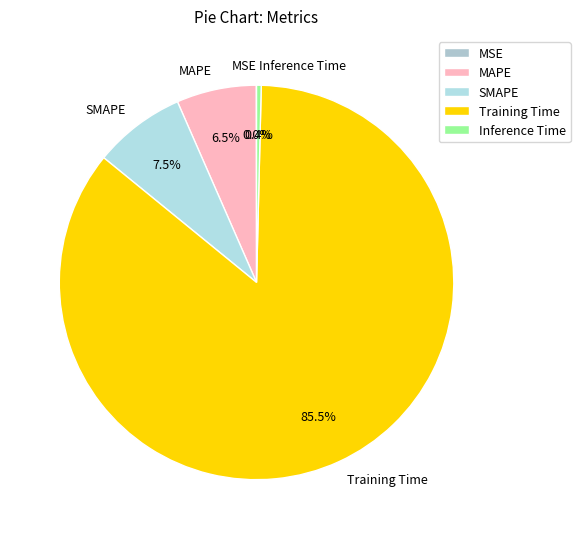

Which category accounts for the majority?

Training Time